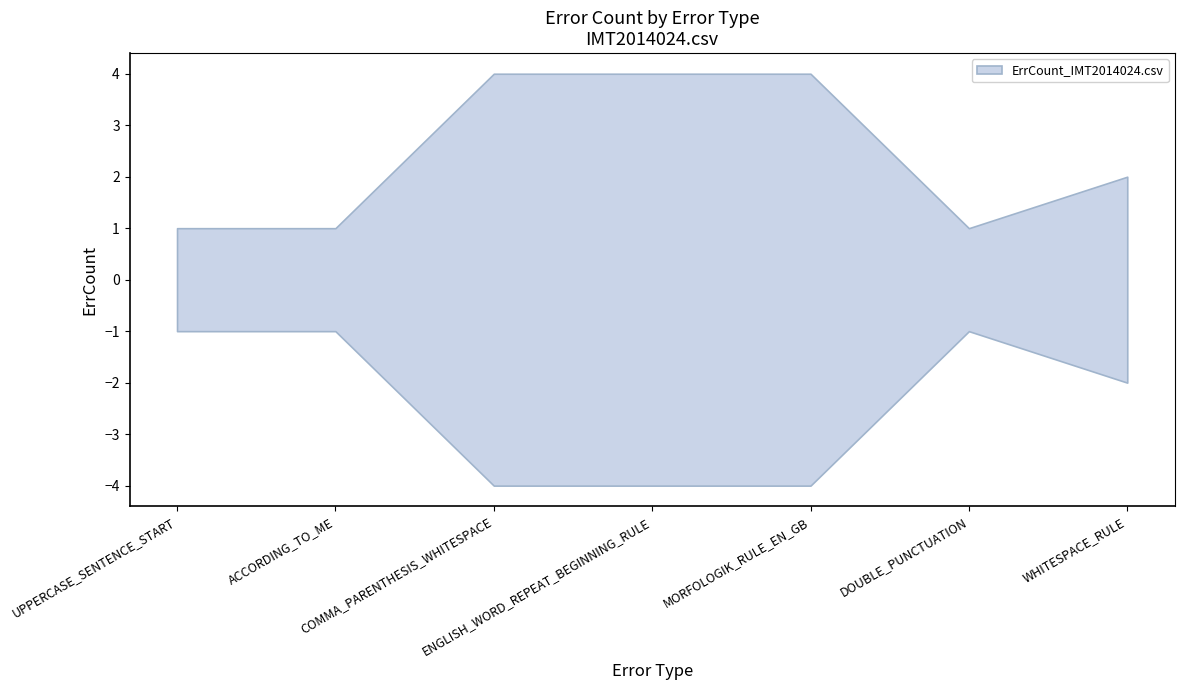

Count the values in the range 1 to 4.

7